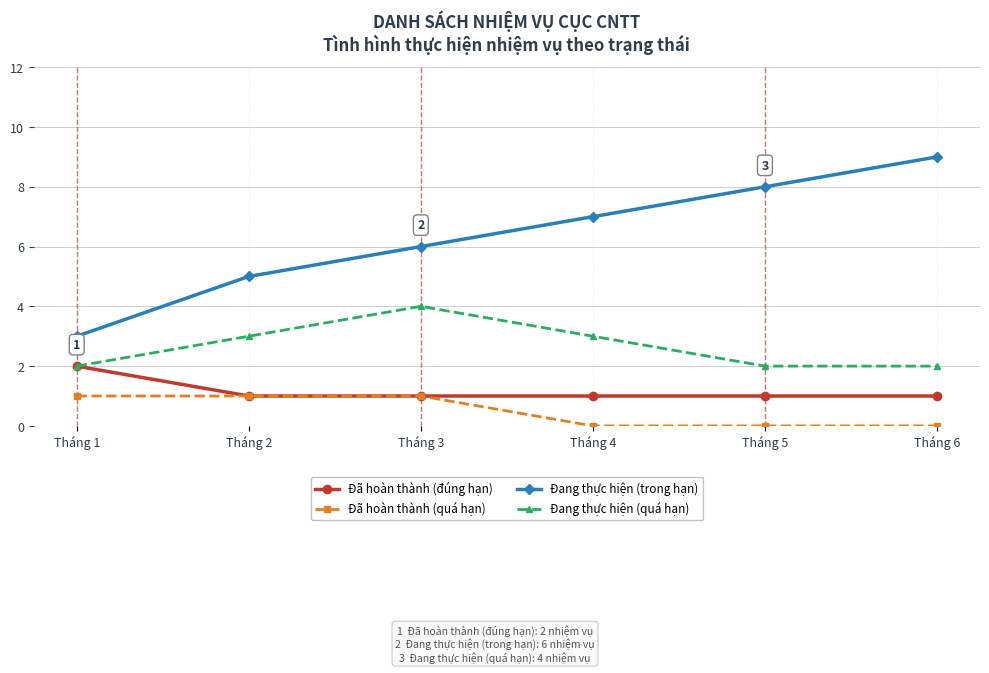

The Đã hoàn thành (quá hạn) series shows 1 at Tháng 3. True or false?

True